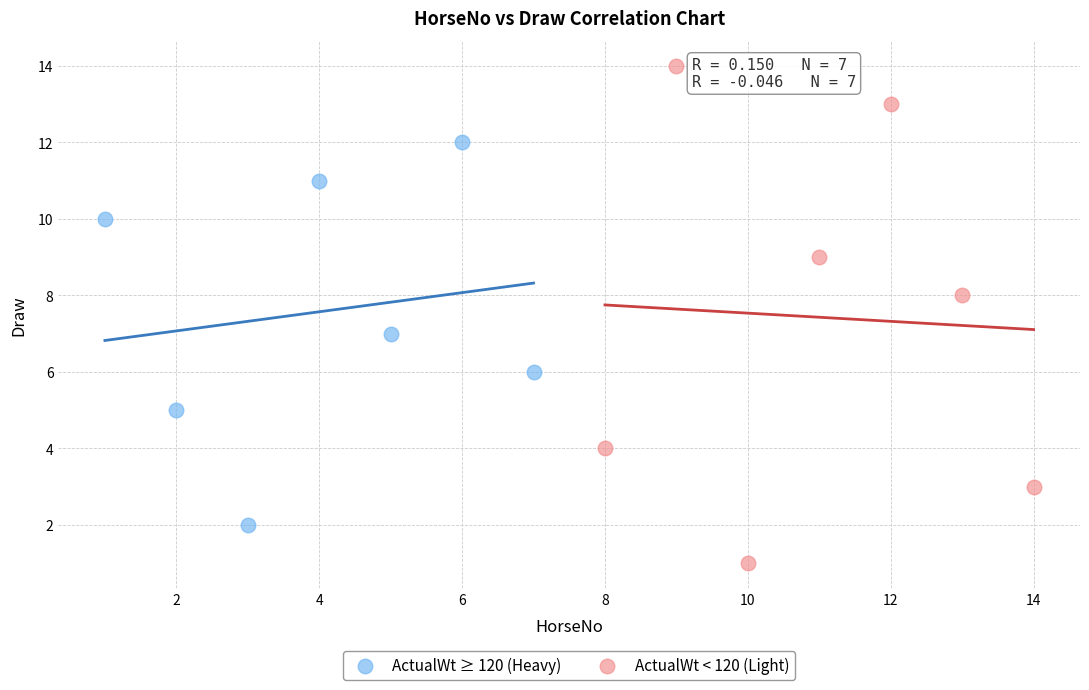

What are all the series names shown in the legend?

ActualWt ≥ 120 (Heavy), ActualWt < 120 (Light)